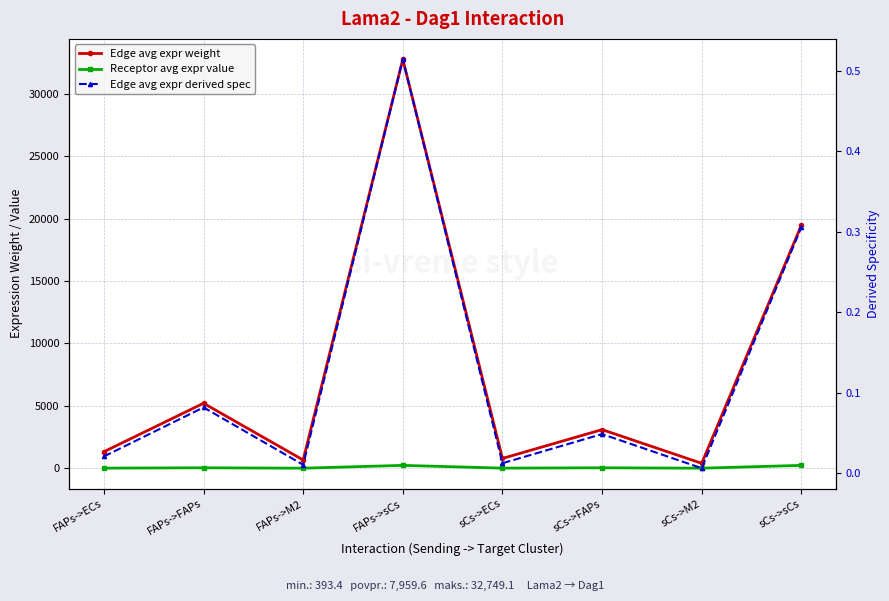

Reading left to right, extract all data points from this chart.

Edge avg expr weight: FAPs->ECs=1322.5	FAPs->FAPs=5204.3	FAPs->M2=661.9	FAPs->sCs=32749.1	sCs->ECs=786.1	sCs->FAPs=3093.4	sCs->M2=393.4	sCs->sCs=19466.0
Receptor avg expr value: FAPs->ECs=9.3	FAPs->FAPs=36.7	FAPs->M2=4.7	FAPs->sCs=230.6	sCs->ECs=9.3	sCs->FAPs=36.7	sCs->M2=4.7	sCs->sCs=230.6
Edge avg expr derived spec: FAPs->ECs=0.0	FAPs->FAPs=0.1	FAPs->M2=0.0	FAPs->sCs=0.5	sCs->ECs=0.0	sCs->FAPs=0.0	sCs->M2=0.0	sCs->sCs=0.3